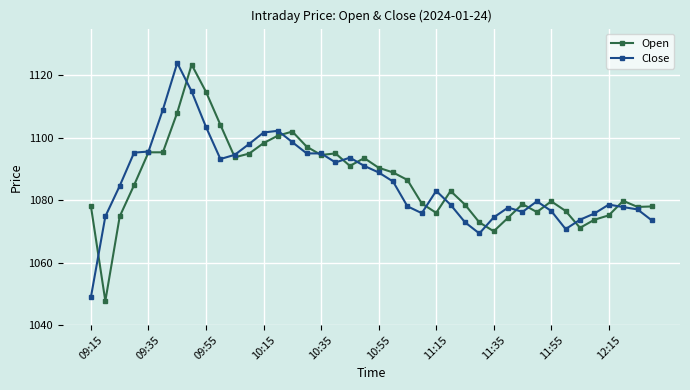

Which series has the widest spread of values?

Open